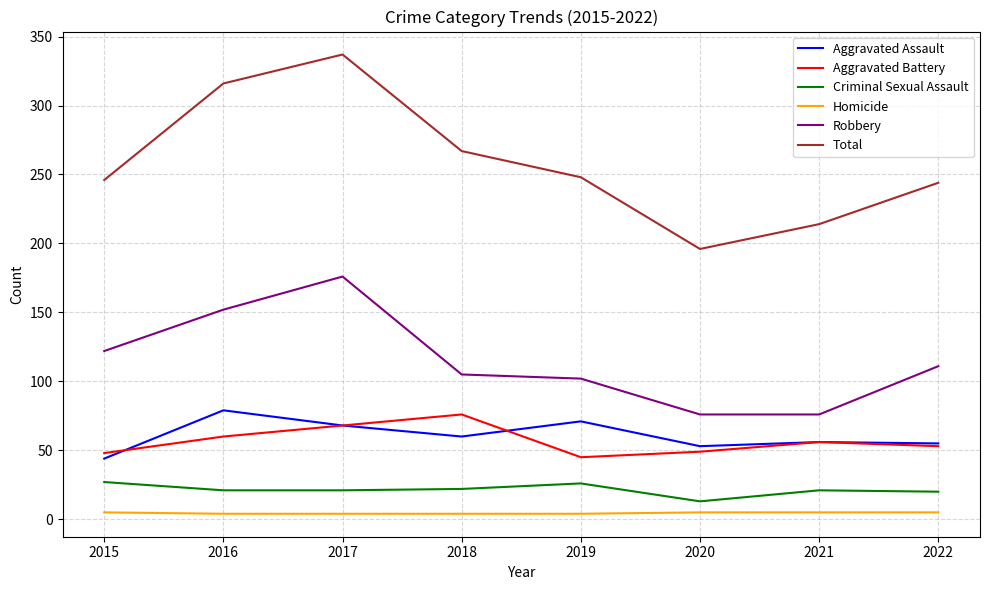

True or false: Total and Aggravated Battery intersect in this chart.

False